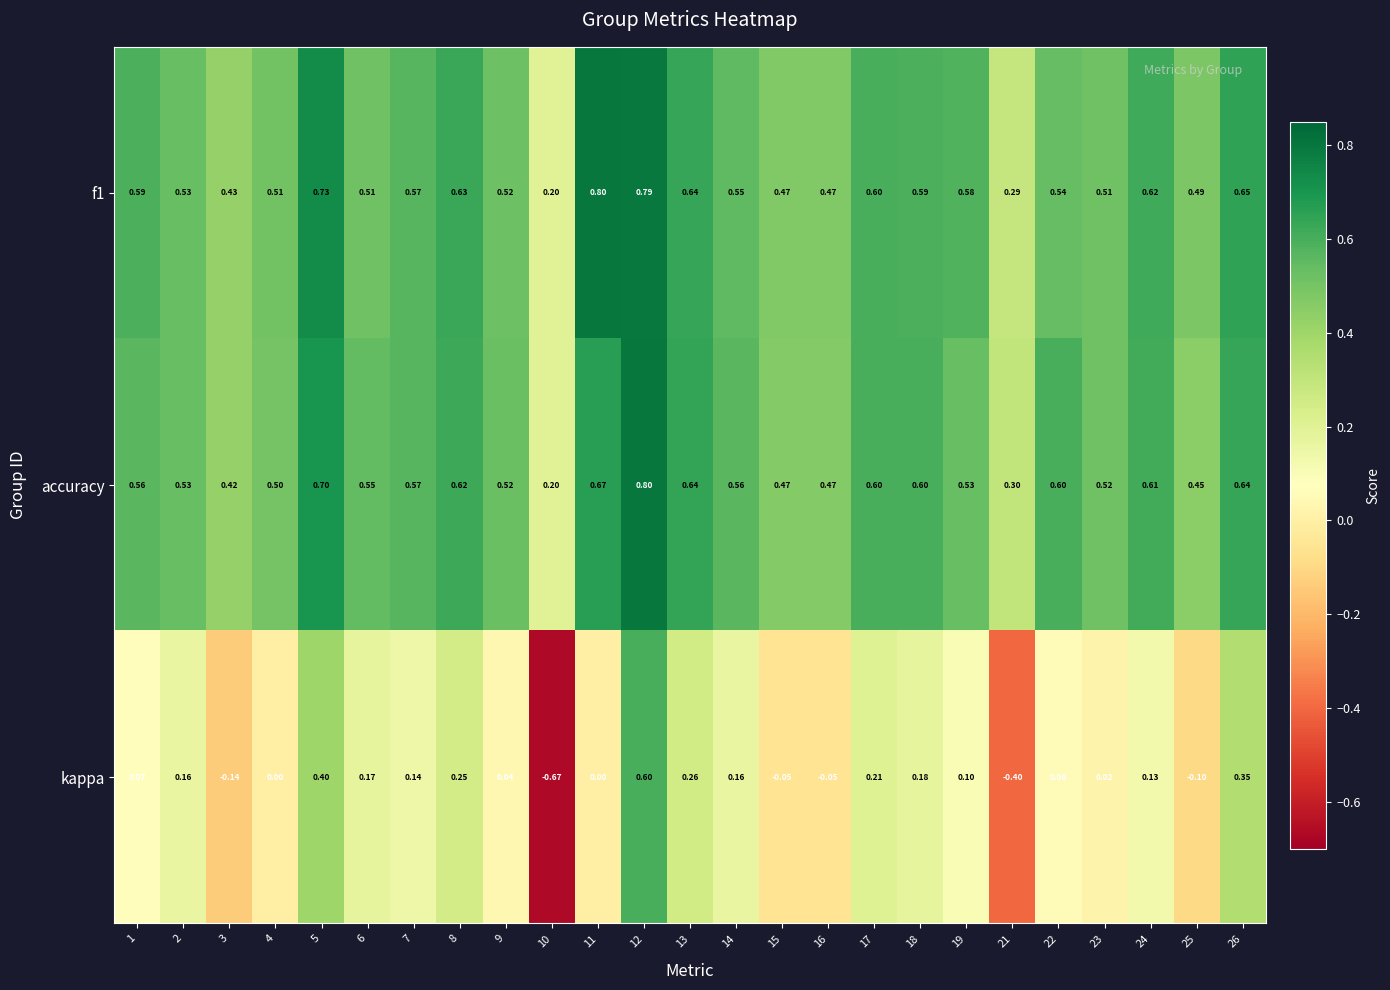

Which series changed the most between 8 and 18?

kappa